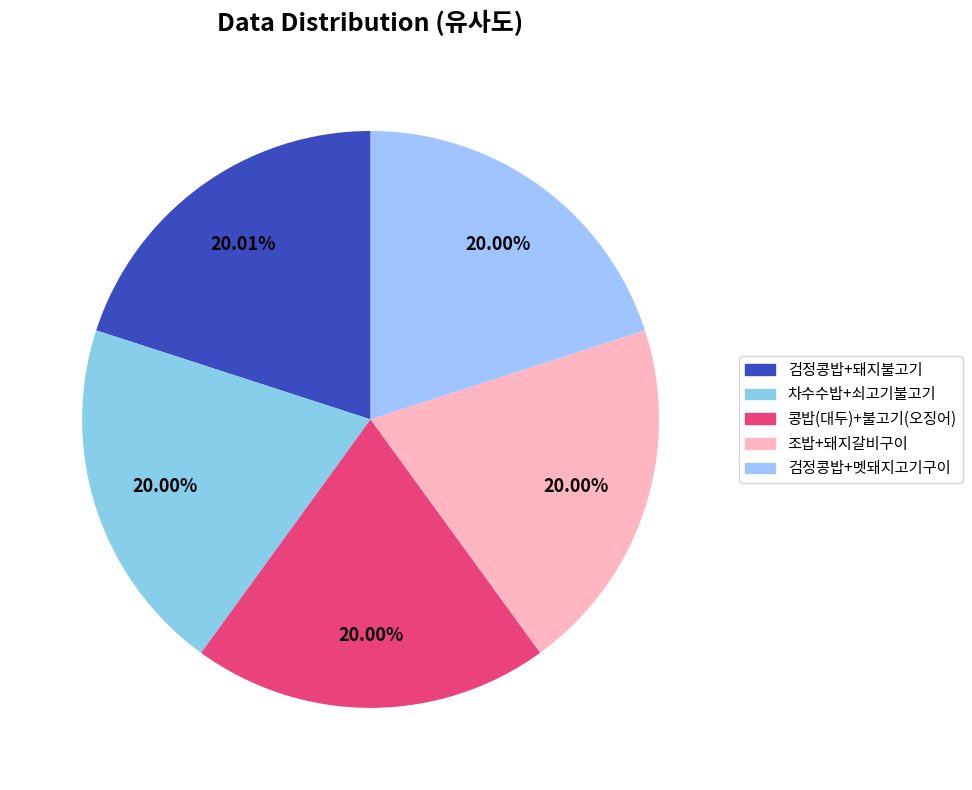

Count the number of slices in the pie.

5